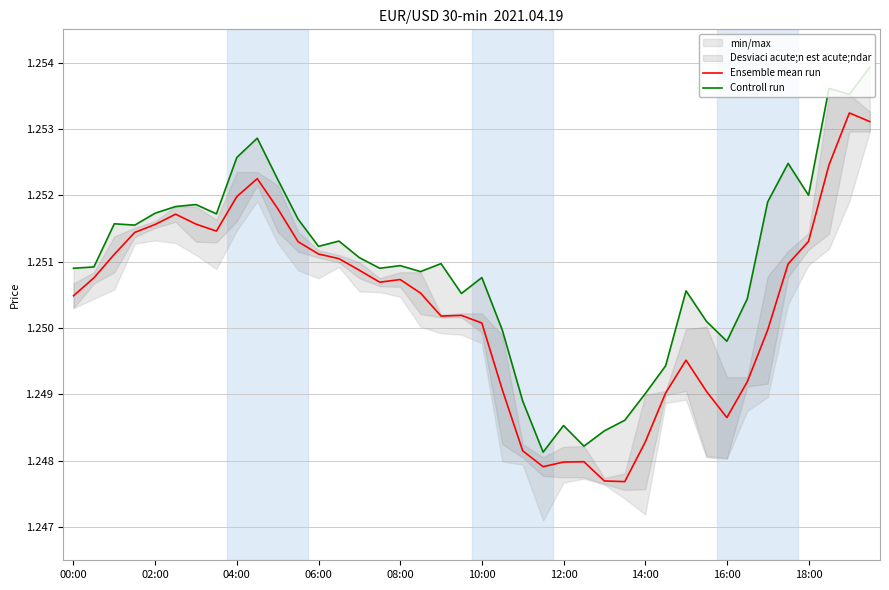

In Ensemble mean run, how many points are lower than both neighbors (excluding endpoints)?

6